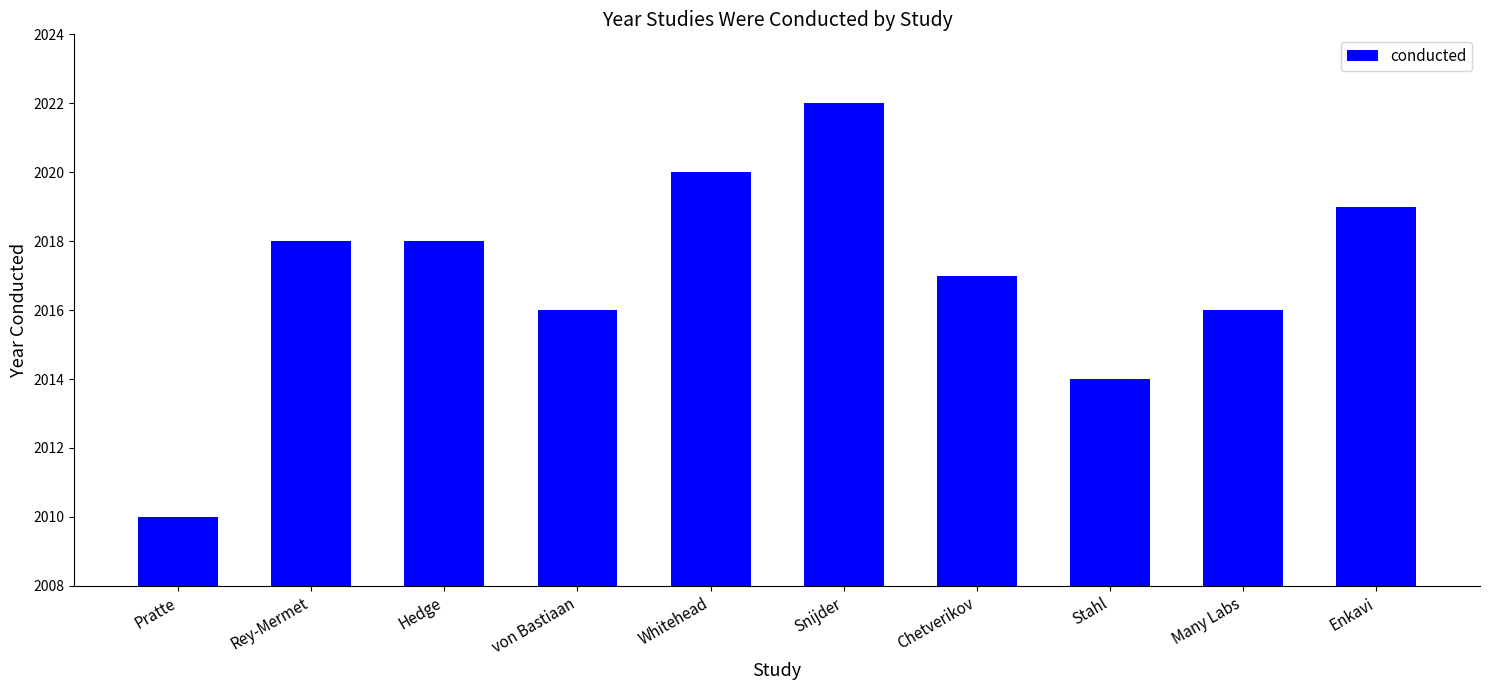

Approximately how many times larger is the value at Enkavi compared to Whitehead?

1.0